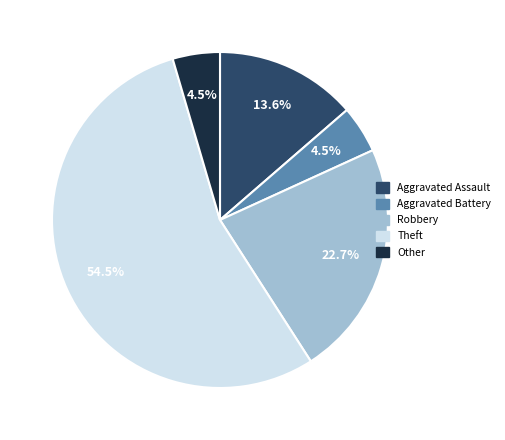

To the nearest percent, what is the combined percentage of Aggravated Assault and Theft?

68%